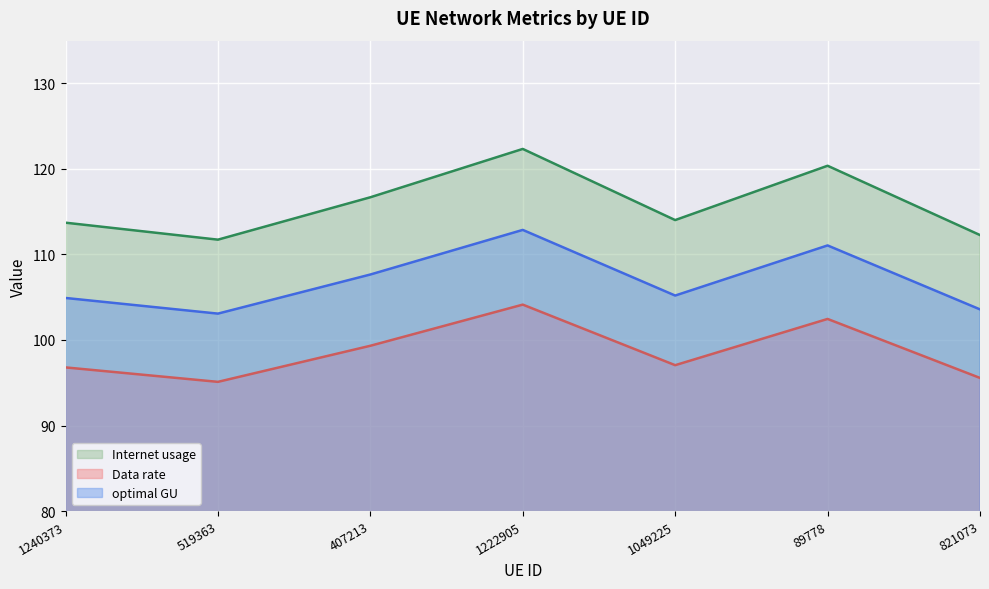

Which category has the lowest value across all series?

519363